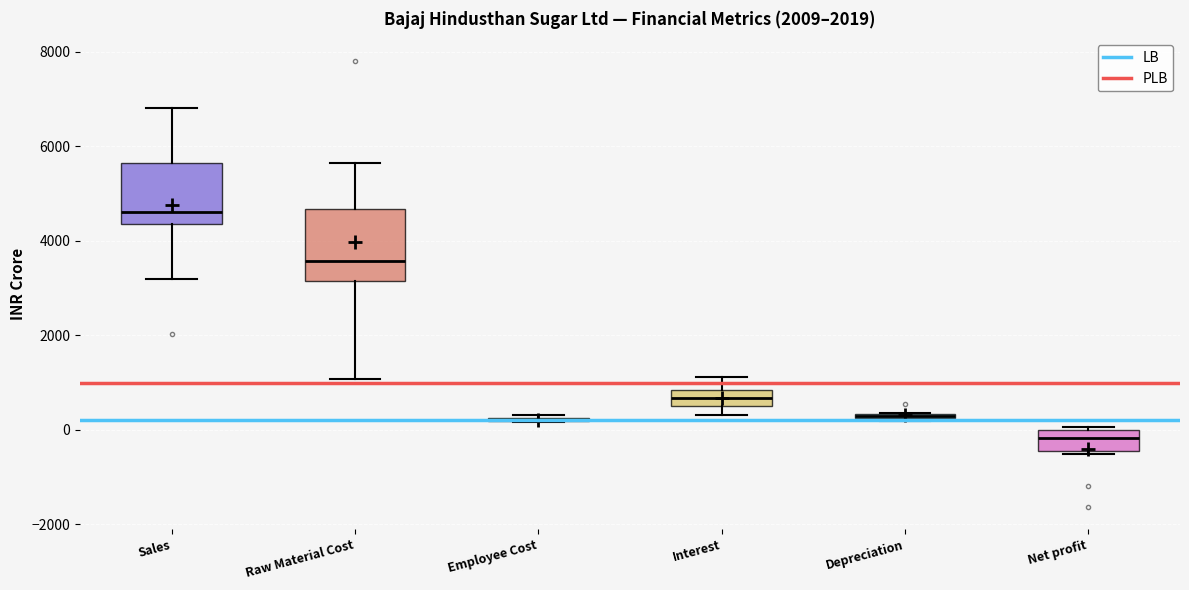

Where does the lower whisker of the box for Raw Material Cost end on the y-axis? The values are not printed on the chart, so give them approximately, as read against the axis.

1000